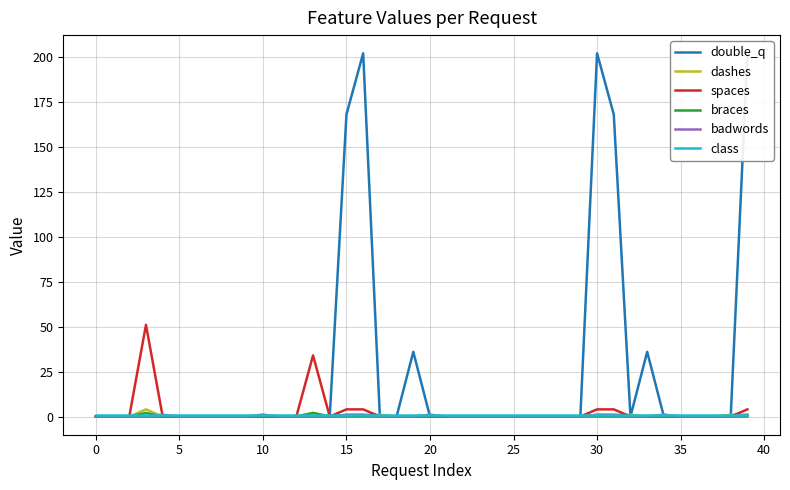

What is the label of the 27th point from the left?

26